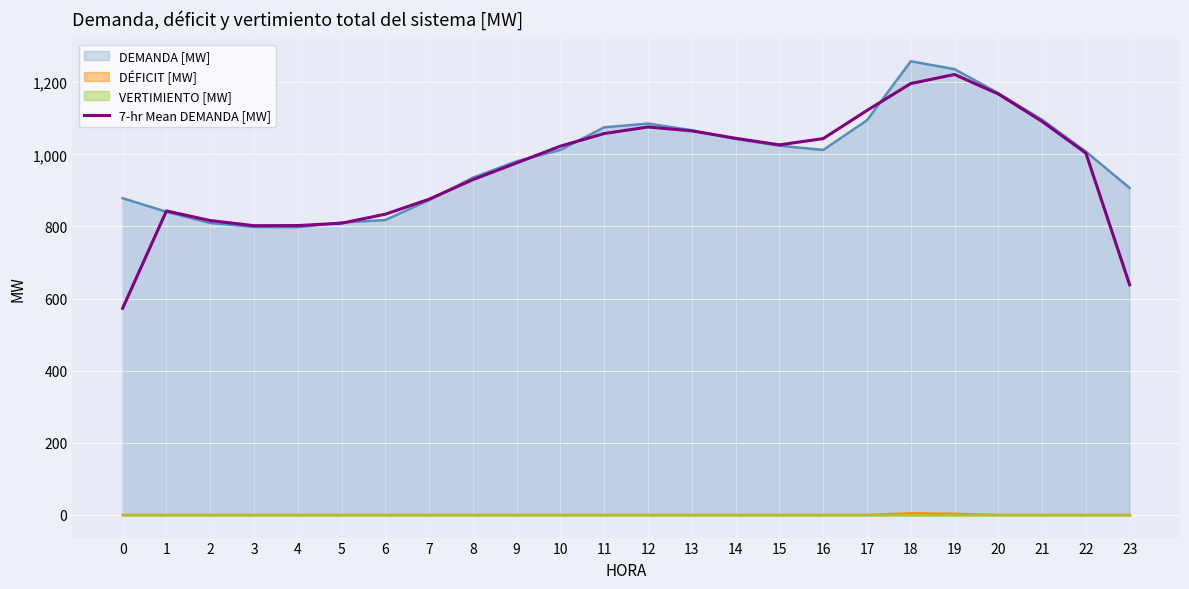

What is the approximate value at 14?

1044.7